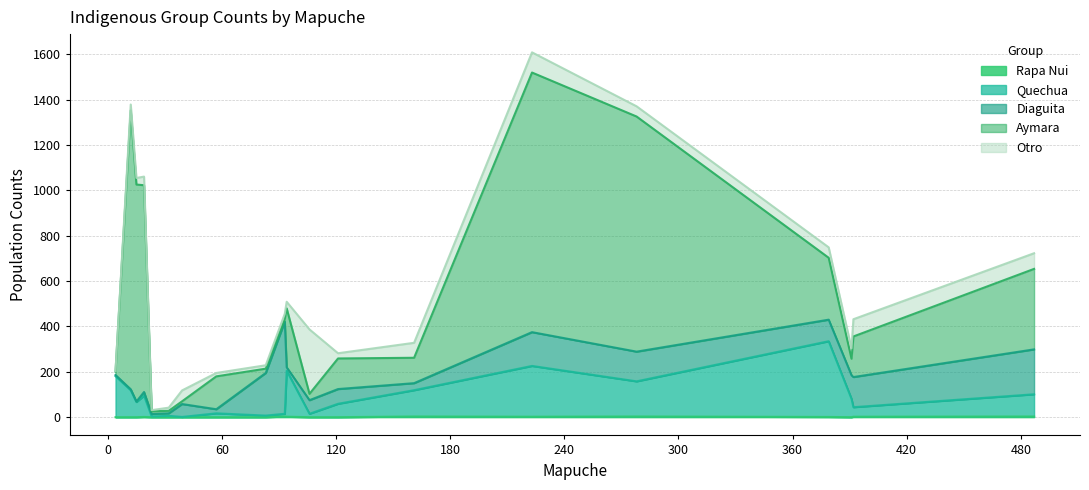

True or false: Rapa Nui and Quechua cross at least once.

False